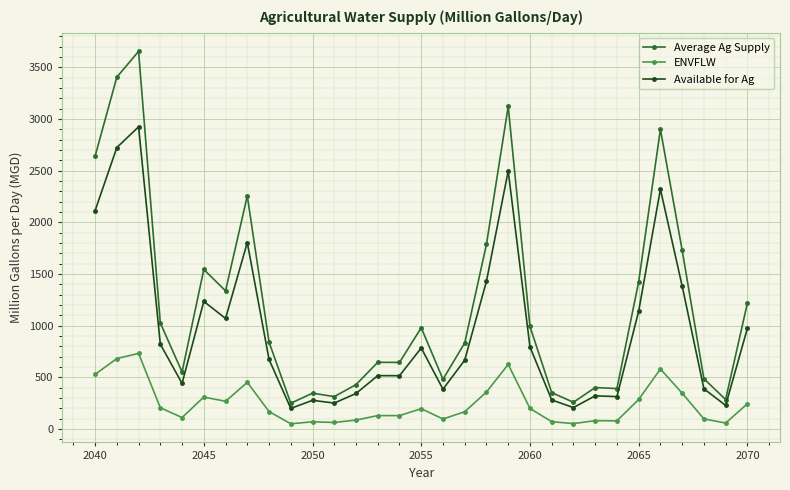

Which series has the largest total across all categories?

Average Ag Supply